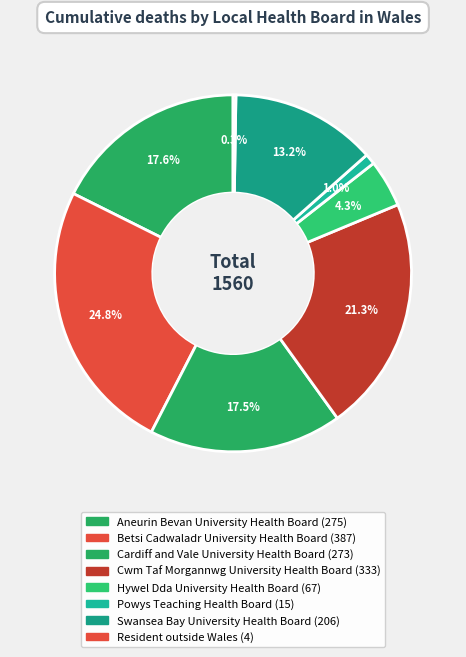

The Cardiff and Vale University Health Board slice represents 18% of the pie. True or false?

True